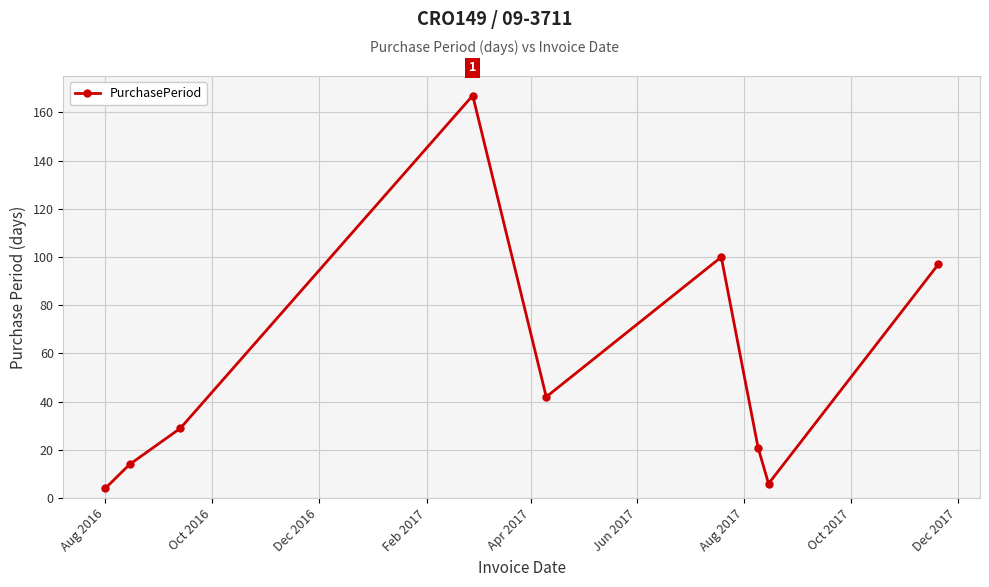

Reading left to right, extract all data points from this chart.

4	14	29	167	42	100	21	6	97